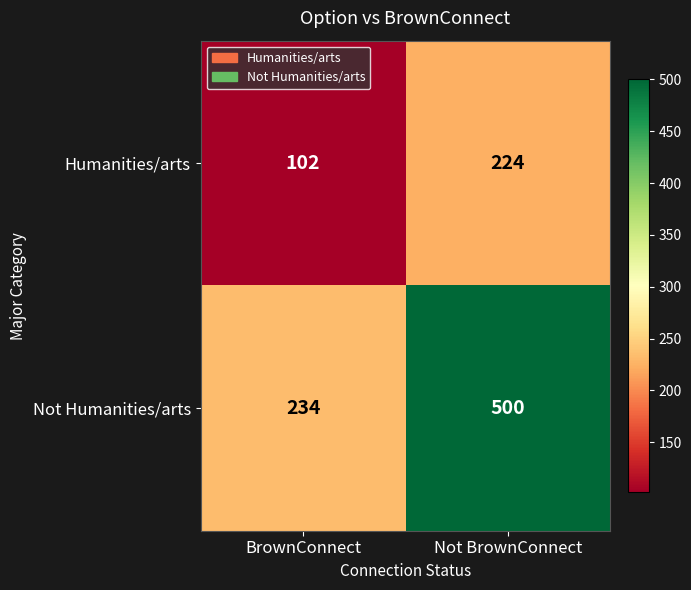

Reading left to right, what are all the values shown in this chart?

Humanities/arts: BrownConnect=102	Not BrownConnect=224
Not Humanities/arts: BrownConnect=234	Not BrownConnect=500